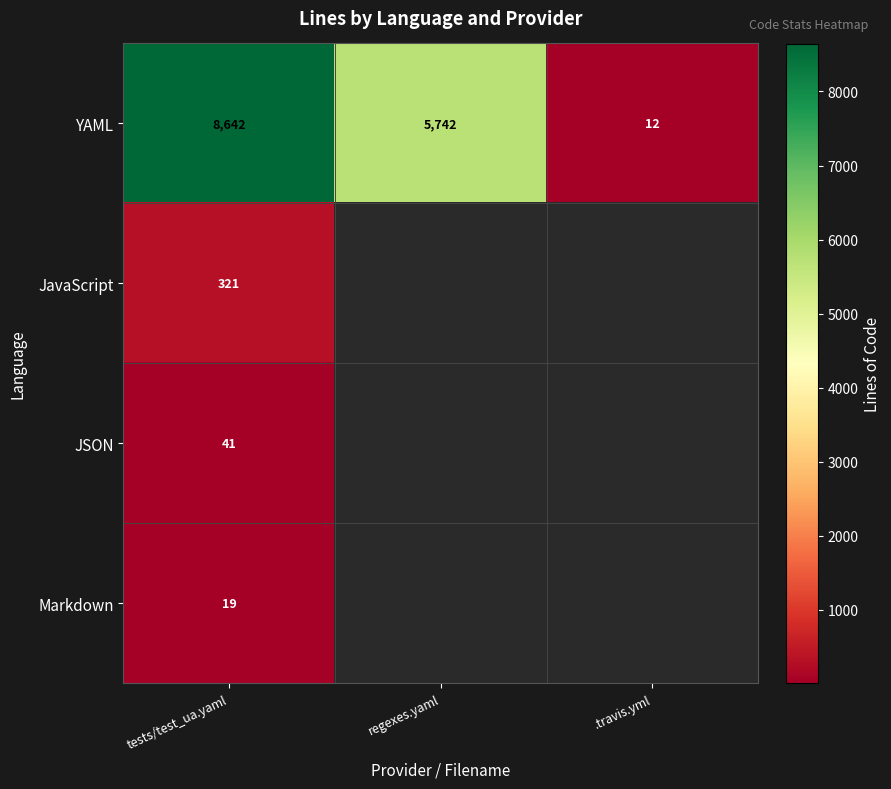

What is the spread (max minus min) of values at tests/test_ua.yaml?

8623